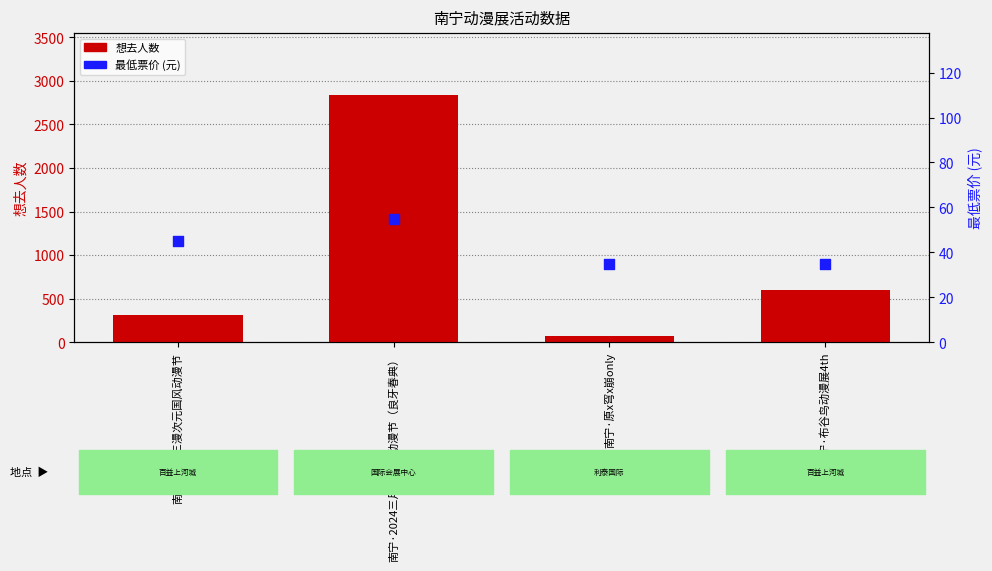

Is the value of 最低票价 at 南宁·三月三漫次元国风动漫节 greater than the value of 想去人数 at 南宁·布谷鸟动漫展4th?

No